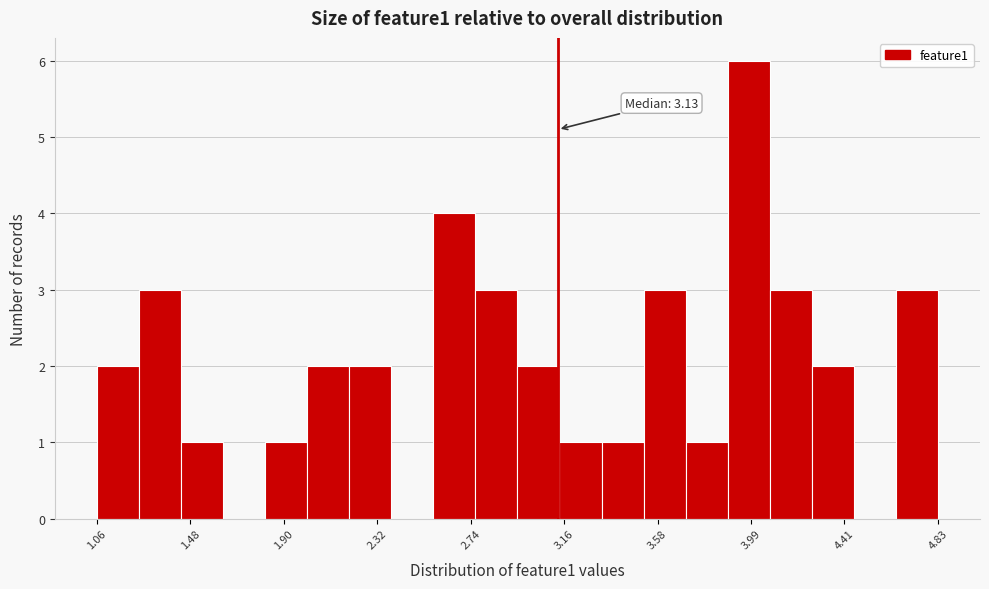

Read against the x-axis, roughly where is the centre of the tallest bar?

4.00